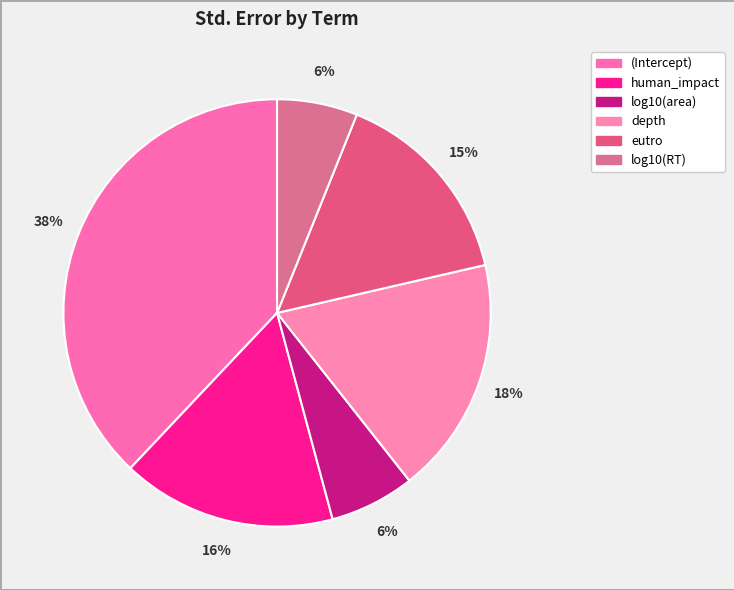

How many segments does this pie chart have?

6